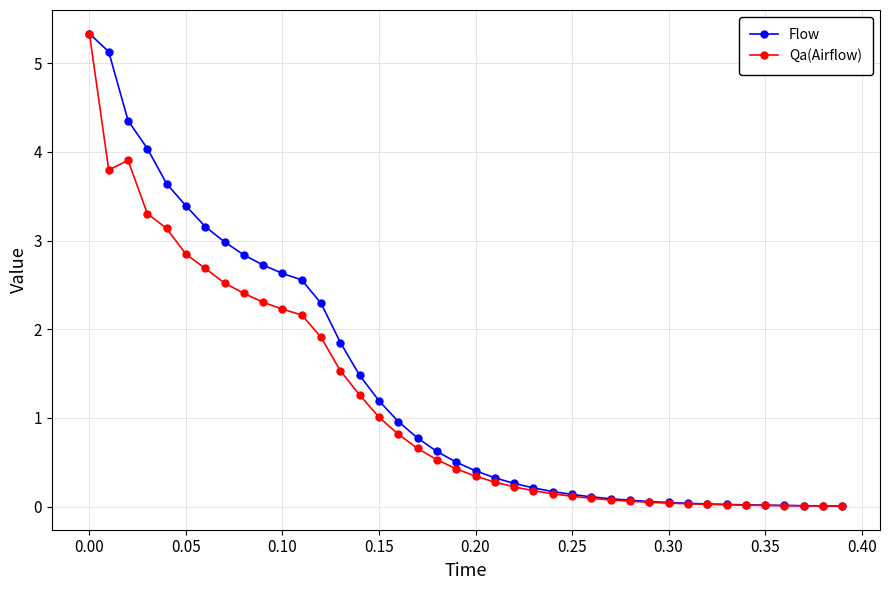

What is the highest value of the Flow series?

5.3